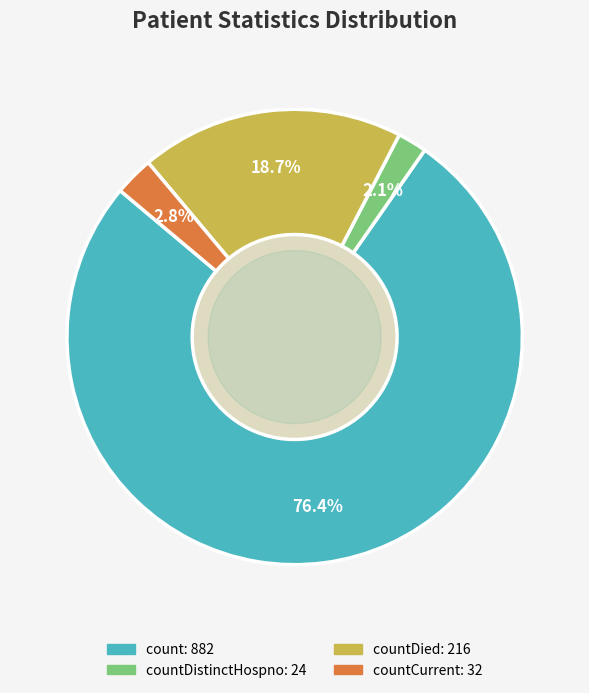

Is there any slice that represents more than half of the pie?

Yes